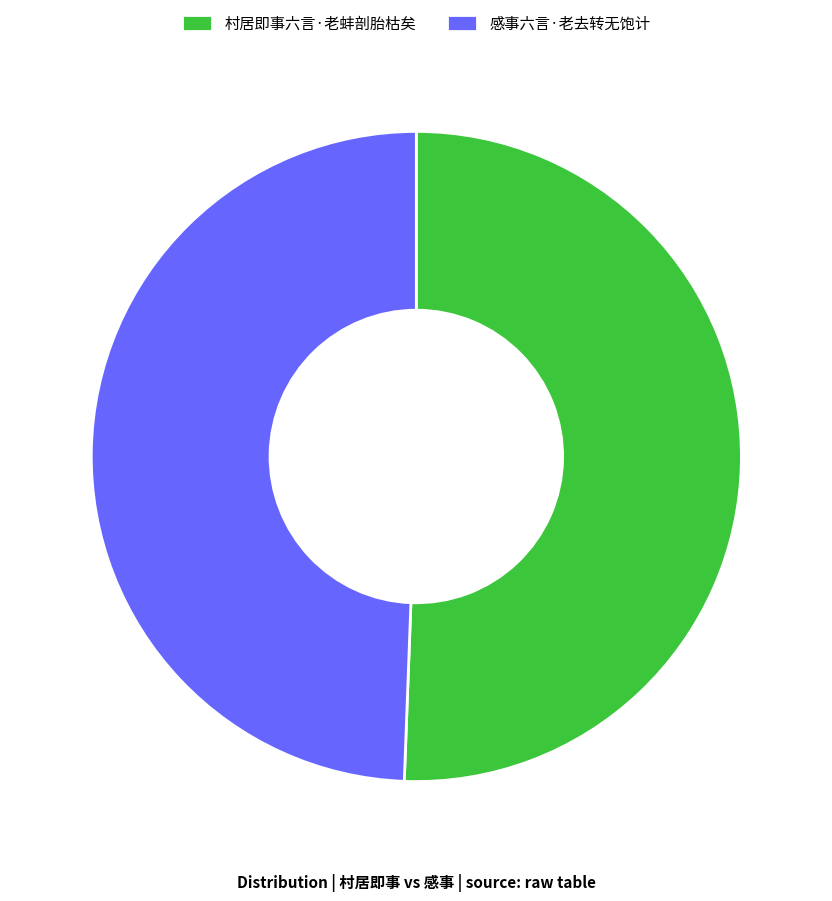

Which has a higher value, 感事六言·老去转无饱计 or 村居即事六言·老蚌剖胎枯矣?

村居即事六言·老蚌剖胎枯矣